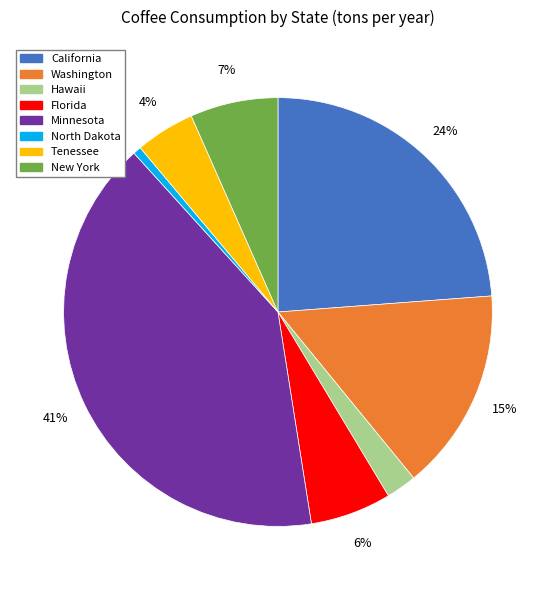

What percentage is the Washington slice, to the nearest percent?

15%